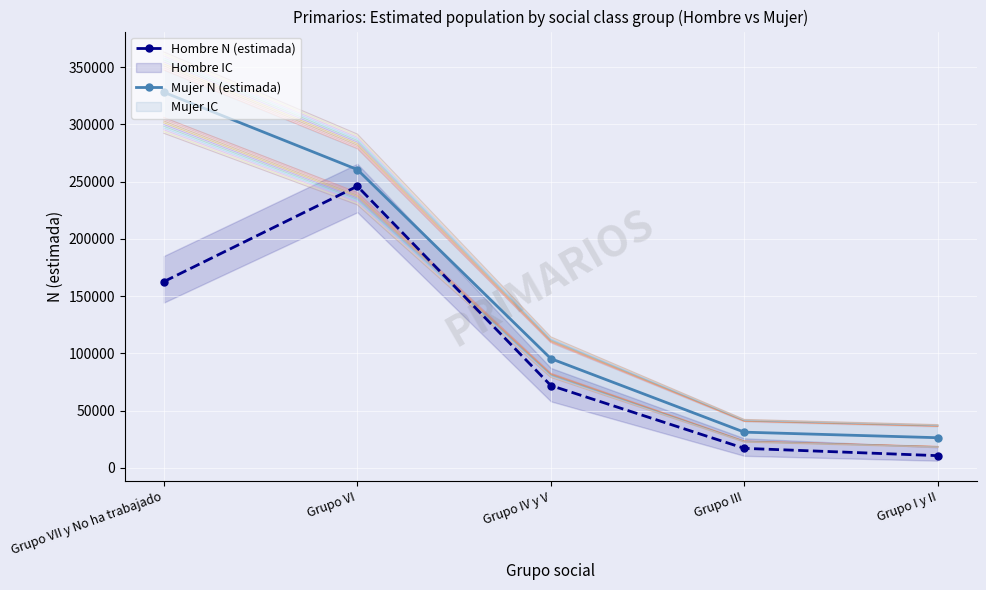

The value of Hombre N (estimada) at Grupo I y II is 10702. True or false?

True